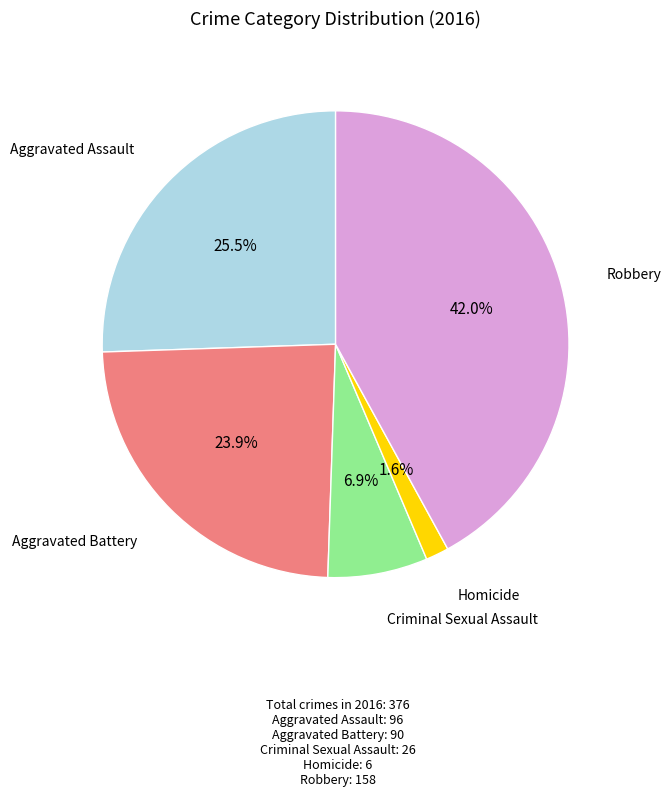

Is there any slice that represents more than half of the pie?

No